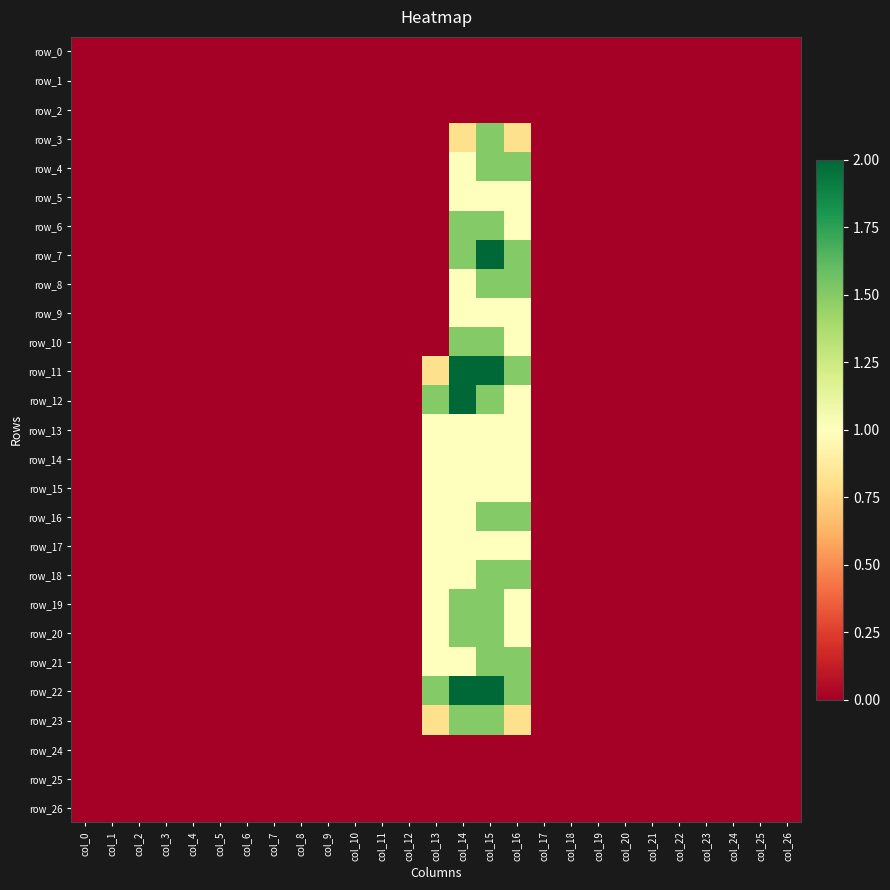

Reading left to right, what are all the values shown in this chart?

row_0: 0.0	0.0	0.0	0.0	0.0	0.0	0.0	0.0	0.0	0.0	0.0	0.0	0.0	0.0	0.0	0.0	0.0	0.0	0.0	0.0	0.0	0.0	0.0	0.0	0.0	0.0	0.0
row_1: 0.0	0.0	0.0	0.0	0.0	0.0	0.0	0.0	0.0	0.0	0.0	0.0	0.0	0.0	0.0	0.0	0.0	0.0	0.0	0.0	0.0	0.0	0.0	0.0	0.0	0.0	0.0
row_2: 0.0	0.0	0.0	0.0	0.0	0.0	0.0	0.0	0.0	0.0	0.0	0.0	0.0	0.0	0.0	0.0	0.0	0.0	0.0	0.0	0.0	0.0	0.0	0.0	0.0	0.0	0.0
row_3: 0.0	0.0	0.0	0.0	0.0	0.0	0.0	0.0	0.0	0.0	0.0	0.0	0.0	0.0	0.8	1.5	0.8	0.0	0.0	0.0	0.0	0.0	0.0	0.0	0.0	0.0	0.0
row_4: 0.0	0.0	0.0	0.0	0.0	0.0	0.0	0.0	0.0	0.0	0.0	0.0	0.0	0.0	1.0	1.5	1.5	0.0	0.0	0.0	0.0	0.0	0.0	0.0	0.0	0.0	0.0
row_5: 0.0	0.0	0.0	0.0	0.0	0.0	0.0	0.0	0.0	0.0	0.0	0.0	0.0	0.0	1.0	1.0	1.0	0.0	0.0	0.0	0.0	0.0	0.0	0.0	0.0	0.0	0.0
row_6: 0.0	0.0	0.0	0.0	0.0	0.0	0.0	0.0	0.0	0.0	0.0	0.0	0.0	0.0	1.5	1.5	1.0	0.0	0.0	0.0	0.0	0.0	0.0	0.0	0.0	0.0	0.0
row_7: 0.0	0.0	0.0	0.0	0.0	0.0	0.0	0.0	0.0	0.0	0.0	0.0	0.0	0.0	1.5	2.0	1.5	0.0	0.0	0.0	0.0	0.0	0.0	0.0	0.0	0.0	0.0
row_8: 0.0	0.0	0.0	0.0	0.0	0.0	0.0	0.0	0.0	0.0	0.0	0.0	0.0	0.0	1.0	1.5	1.5	0.0	0.0	0.0	0.0	0.0	0.0	0.0	0.0	0.0	0.0
row_9: 0.0	0.0	0.0	0.0	0.0	0.0	0.0	0.0	0.0	0.0	0.0	0.0	0.0	0.0	1.0	1.0	1.0	0.0	0.0	0.0	0.0	0.0	0.0	0.0	0.0	0.0	0.0
row_10: 0.0	0.0	0.0	0.0	0.0	0.0	0.0	0.0	0.0	0.0	0.0	0.0	0.0	0.0	1.5	1.5	1.0	0.0	0.0	0.0	0.0	0.0	0.0	0.0	0.0	0.0	0.0
row_11: 0.0	0.0	0.0	0.0	0.0	0.0	0.0	0.0	0.0	0.0	0.0	0.0	0.0	0.8	2.0	2.0	1.5	0.0	0.0	0.0	0.0	0.0	0.0	0.0	0.0	0.0	0.0
row_12: 0.0	0.0	0.0	0.0	0.0	0.0	0.0	0.0	0.0	0.0	0.0	0.0	0.0	1.5	2.0	1.5	1.0	0.0	0.0	0.0	0.0	0.0	0.0	0.0	0.0	0.0	0.0
row_13: 0.0	0.0	0.0	0.0	0.0	0.0	0.0	0.0	0.0	0.0	0.0	0.0	0.0	1.0	1.0	1.0	1.0	0.0	0.0	0.0	0.0	0.0	0.0	0.0	0.0	0.0	0.0
row_14: 0.0	0.0	0.0	0.0	0.0	0.0	0.0	0.0	0.0	0.0	0.0	0.0	0.0	1.0	1.0	1.0	1.0	0.0	0.0	0.0	0.0	0.0	0.0	0.0	0.0	0.0	0.0
row_15: 0.0	0.0	0.0	0.0	0.0	0.0	0.0	0.0	0.0	0.0	0.0	0.0	0.0	1.0	1.0	1.0	1.0	0.0	0.0	0.0	0.0	0.0	0.0	0.0	0.0	0.0	0.0
row_16: 0.0	0.0	0.0	0.0	0.0	0.0	0.0	0.0	0.0	0.0	0.0	0.0	0.0	1.0	1.0	1.5	1.5	0.0	0.0	0.0	0.0	0.0	0.0	0.0	0.0	0.0	0.0
row_17: 0.0	0.0	0.0	0.0	0.0	0.0	0.0	0.0	0.0	0.0	0.0	0.0	0.0	1.0	1.0	1.0	1.0	0.0	0.0	0.0	0.0	0.0	0.0	0.0	0.0	0.0	0.0
row_18: 0.0	0.0	0.0	0.0	0.0	0.0	0.0	0.0	0.0	0.0	0.0	0.0	0.0	1.0	1.0	1.5	1.5	0.0	0.0	0.0	0.0	0.0	0.0	0.0	0.0	0.0	0.0
row_19: 0.0	0.0	0.0	0.0	0.0	0.0	0.0	0.0	0.0	0.0	0.0	0.0	0.0	1.0	1.5	1.5	1.0	0.0	0.0	0.0	0.0	0.0	0.0	0.0	0.0	0.0	0.0
row_20: 0.0	0.0	0.0	0.0	0.0	0.0	0.0	0.0	0.0	0.0	0.0	0.0	0.0	1.0	1.5	1.5	1.0	0.0	0.0	0.0	0.0	0.0	0.0	0.0	0.0	0.0	0.0
row_21: 0.0	0.0	0.0	0.0	0.0	0.0	0.0	0.0	0.0	0.0	0.0	0.0	0.0	1.0	1.0	1.5	1.5	0.0	0.0	0.0	0.0	0.0	0.0	0.0	0.0	0.0	0.0
row_22: 0.0	0.0	0.0	0.0	0.0	0.0	0.0	0.0	0.0	0.0	0.0	0.0	0.0	1.5	2.0	2.0	1.5	0.0	0.0	0.0	0.0	0.0	0.0	0.0	0.0	0.0	0.0
row_23: 0.0	0.0	0.0	0.0	0.0	0.0	0.0	0.0	0.0	0.0	0.0	0.0	0.0	0.8	1.5	1.5	0.8	0.0	0.0	0.0	0.0	0.0	0.0	0.0	0.0	0.0	0.0
row_24: 0.0	0.0	0.0	0.0	0.0	0.0	0.0	0.0	0.0	0.0	0.0	0.0	0.0	0.0	0.0	0.0	0.0	0.0	0.0	0.0	0.0	0.0	0.0	0.0	0.0	0.0	0.0
row_25: 0.0	0.0	0.0	0.0	0.0	0.0	0.0	0.0	0.0	0.0	0.0	0.0	0.0	0.0	0.0	0.0	0.0	0.0	0.0	0.0	0.0	0.0	0.0	0.0	0.0	0.0	0.0
row_26: 0.0	0.0	0.0	0.0	0.0	0.0	0.0	0.0	0.0	0.0	0.0	0.0	0.0	0.0	0.0	0.0	0.0	0.0	0.0	0.0	0.0	0.0	0.0	0.0	0.0	0.0	0.0